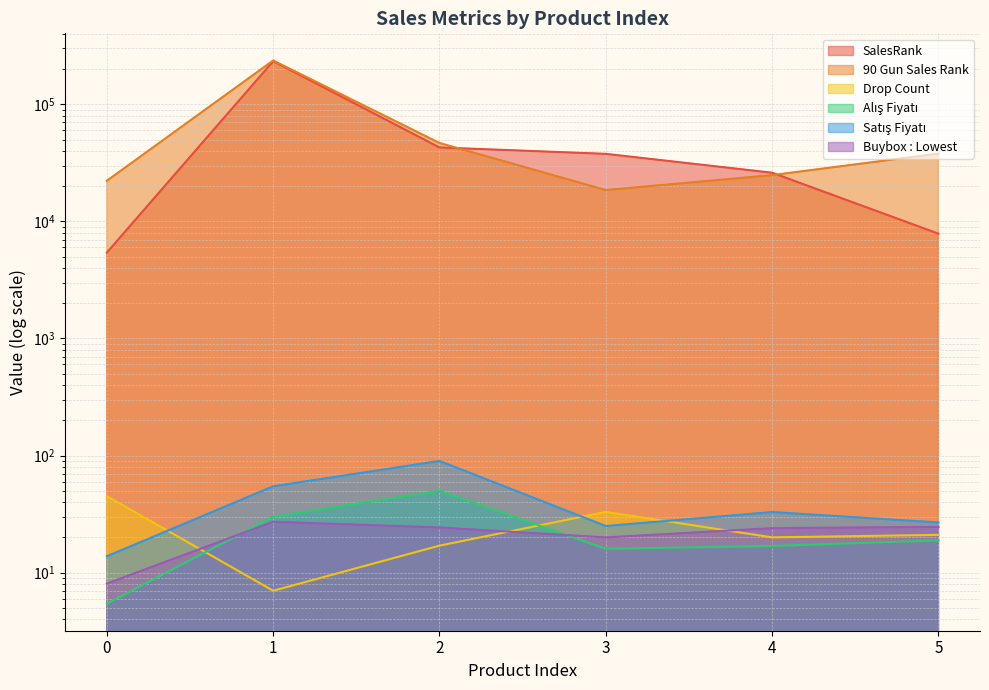

At 3, list the series in order from largest to smallest.

SalesRank, 90 Gun Sales Rank, Drop Count, Satış Fiyatı, Buybox : Lowest, Alış Fiyatı